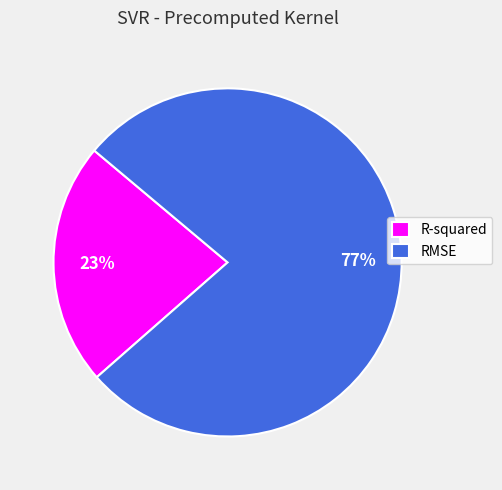

What is the largest slice in the pie chart?

RMSE